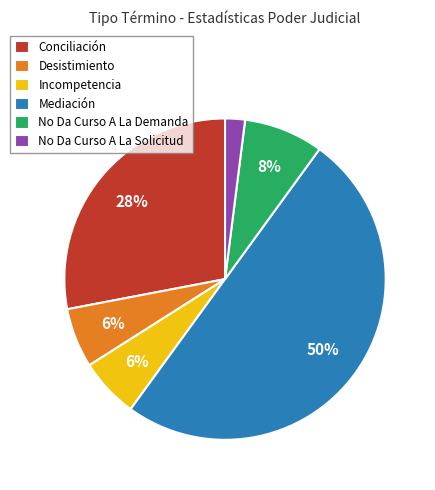

Is No Da Curso A La Demanda the majority of the pie?

No